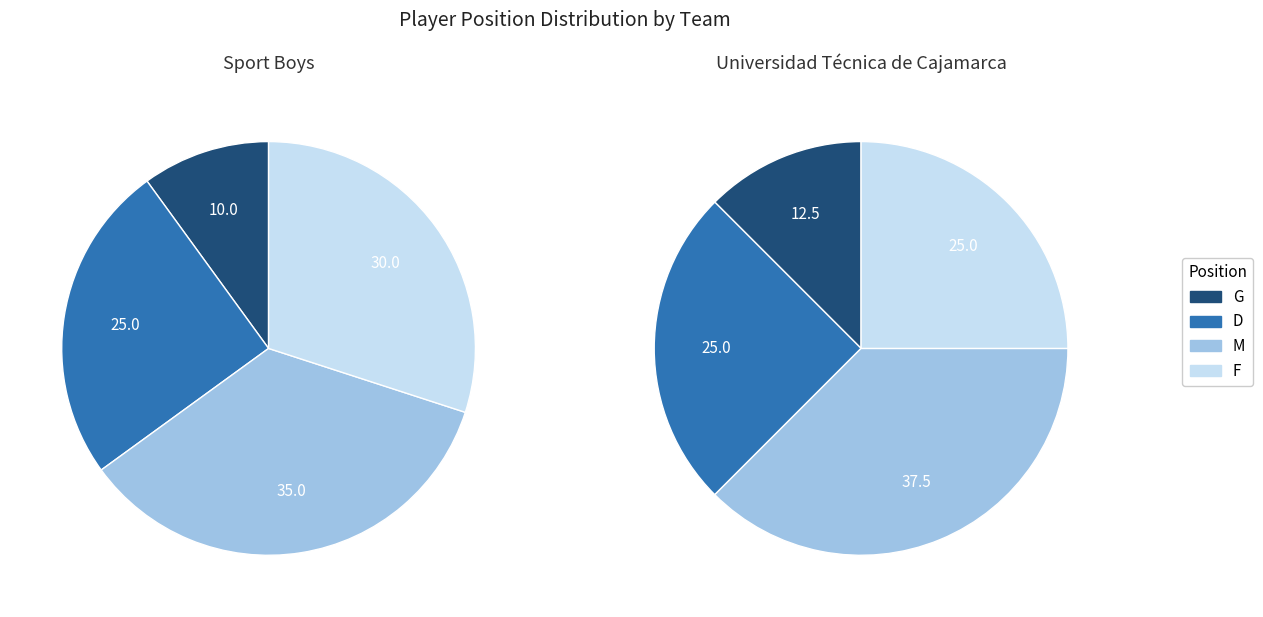

Which has a higher value, M or G?

M